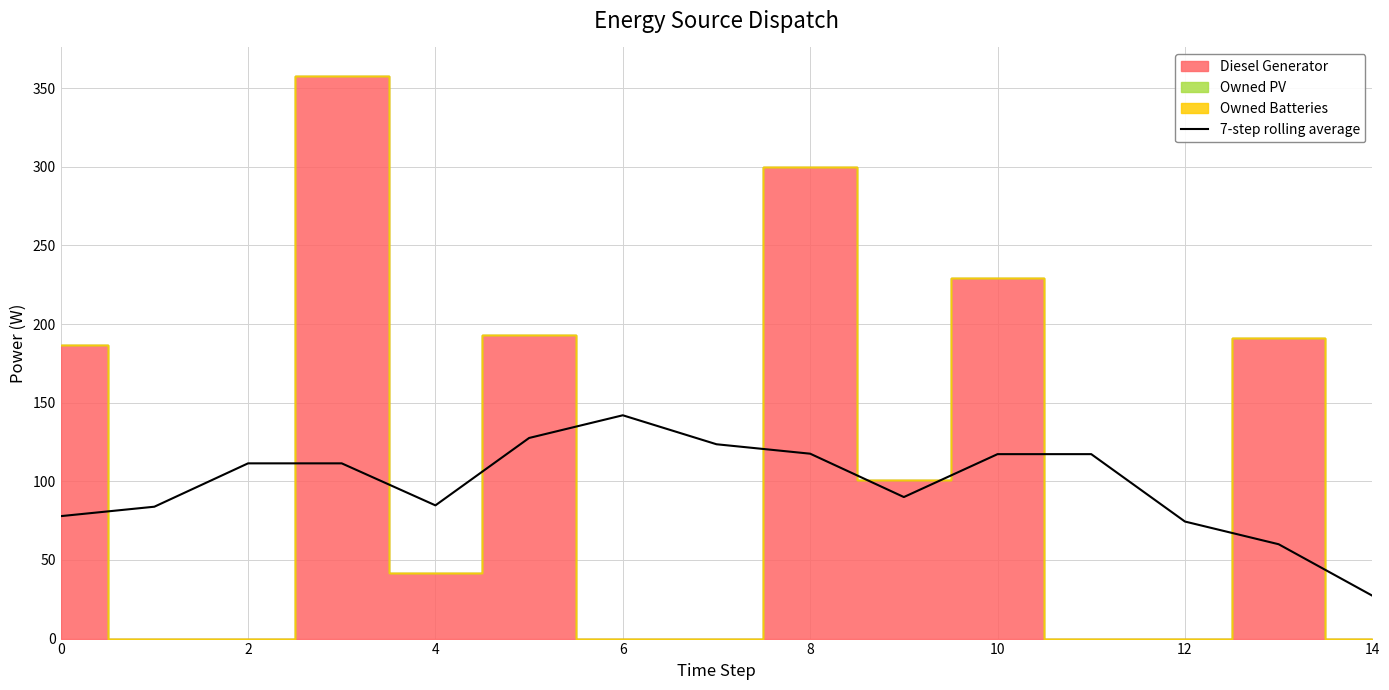

How many points are higher than both their immediate neighbors (excluding endpoints)?

1